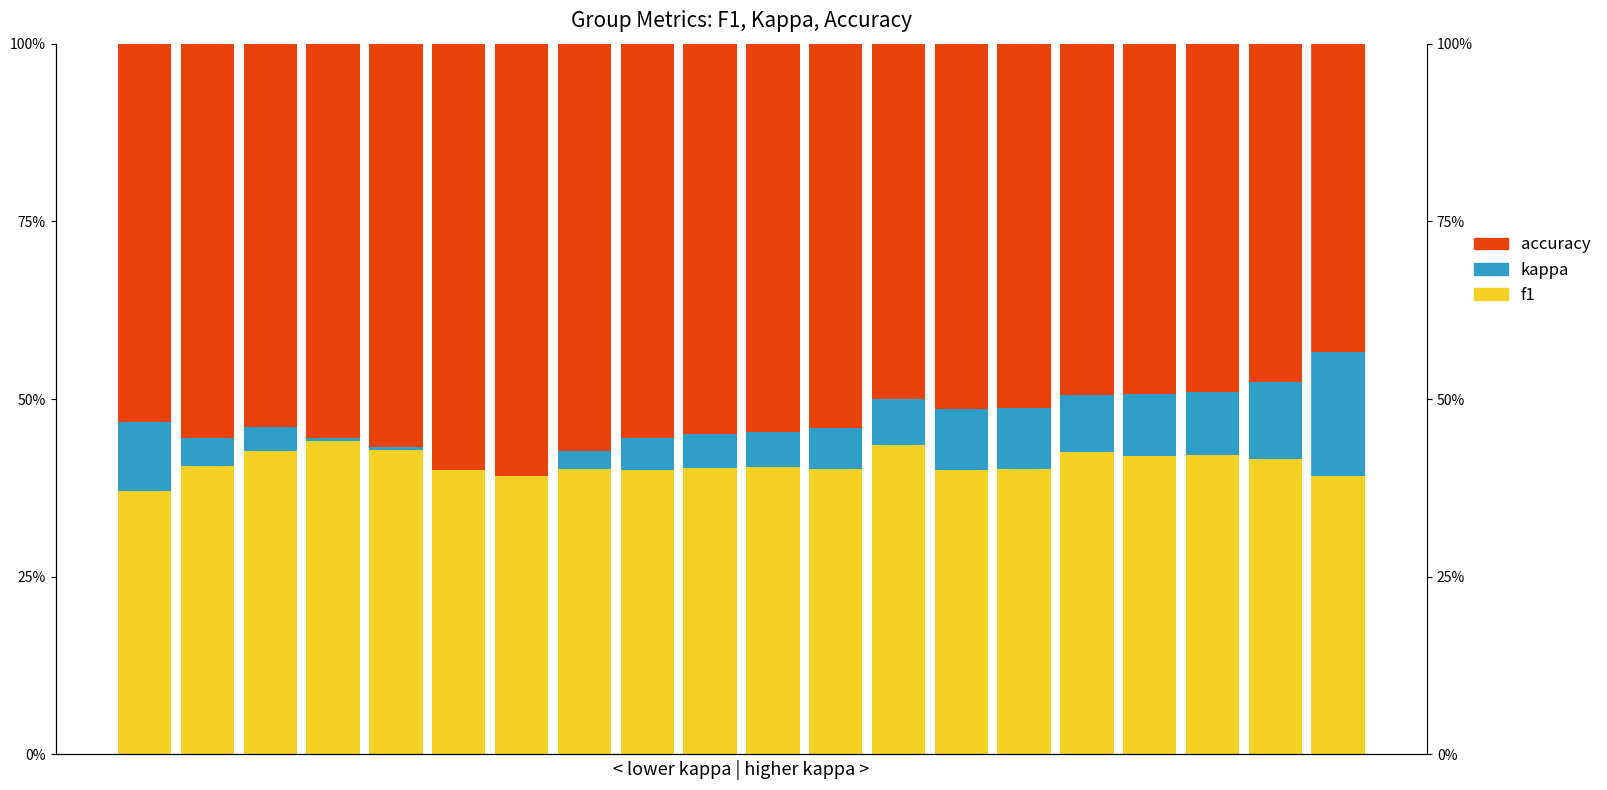

How many categories are shown in the chart?

20